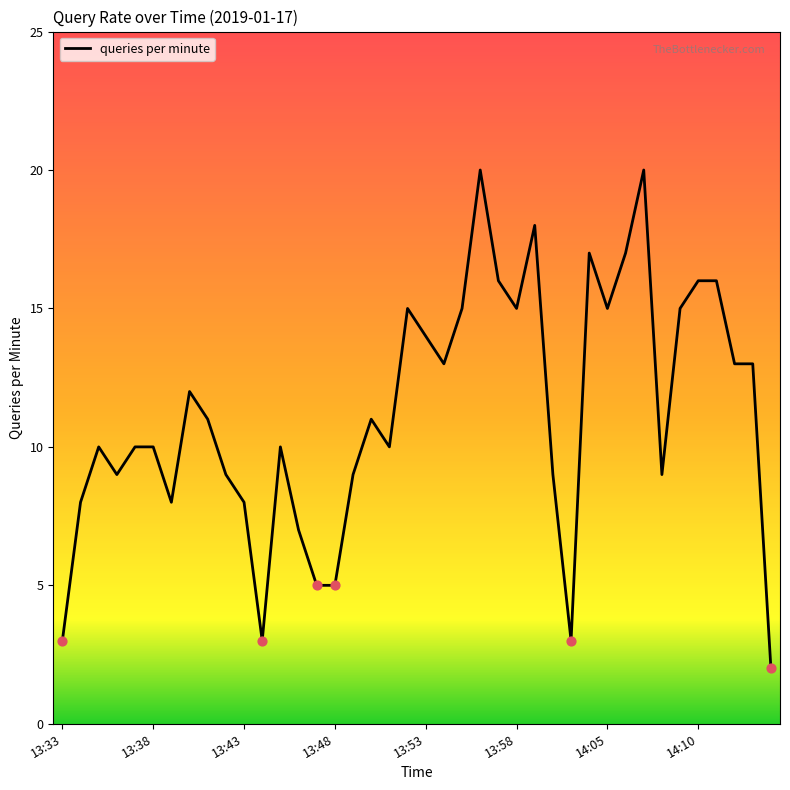

What is the maximum value shown in the chart?

20